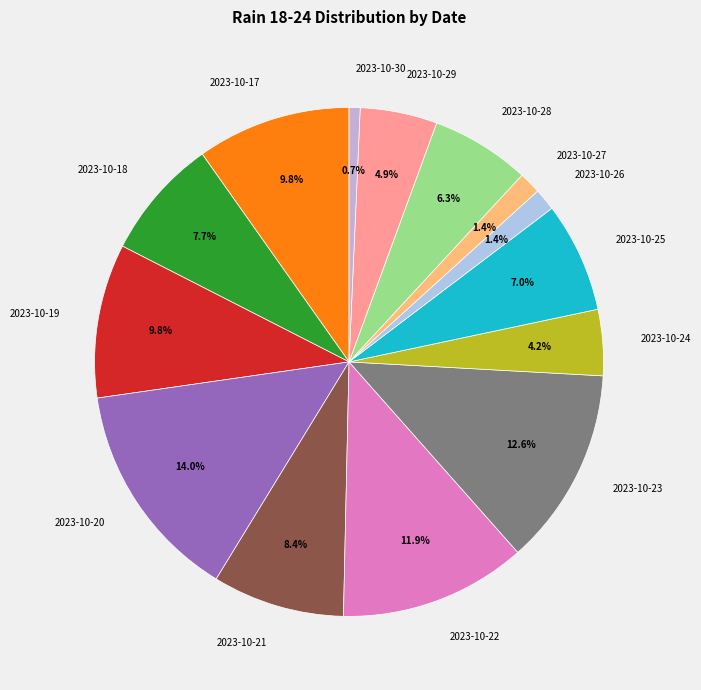

Approximately how many times larger is the value at 2023-10-25 compared to 2023-10-17?

0.7